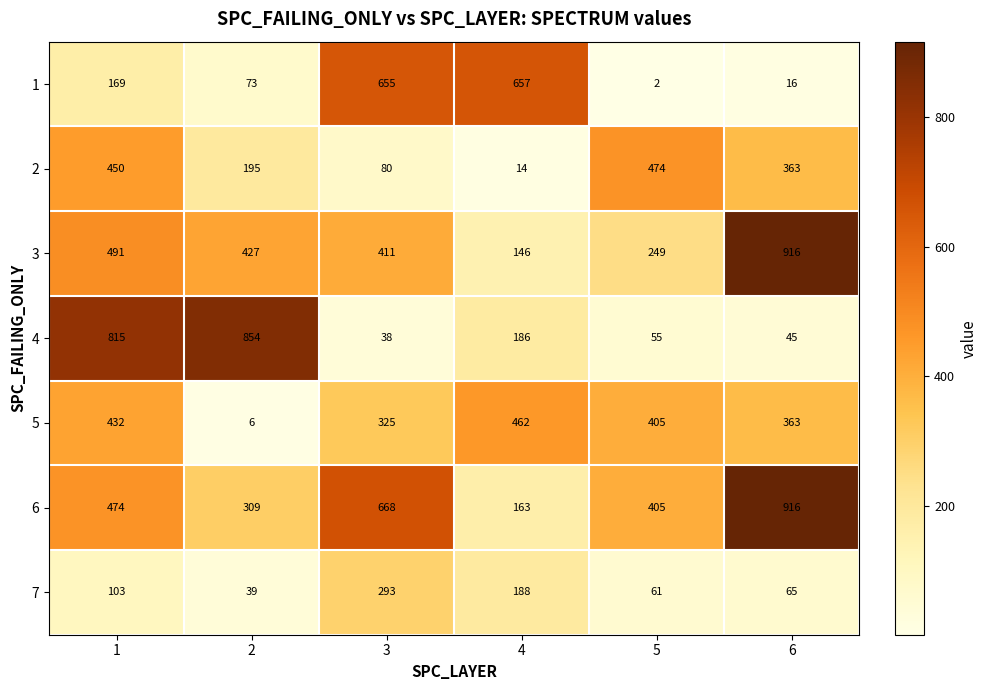

What is the difference between the highest and lowest values at 5?

472